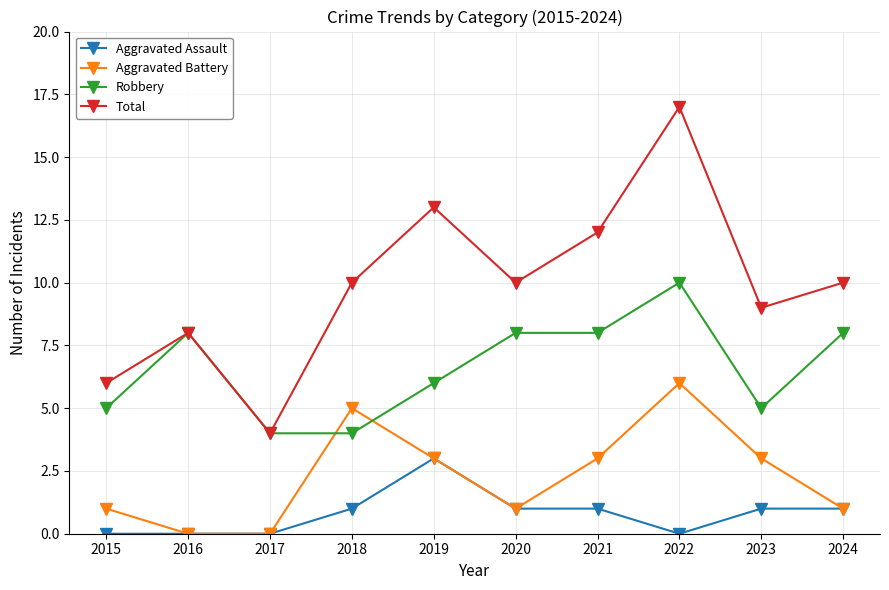

The value of Aggravated Assault at 2018 is 0. True or false?

False